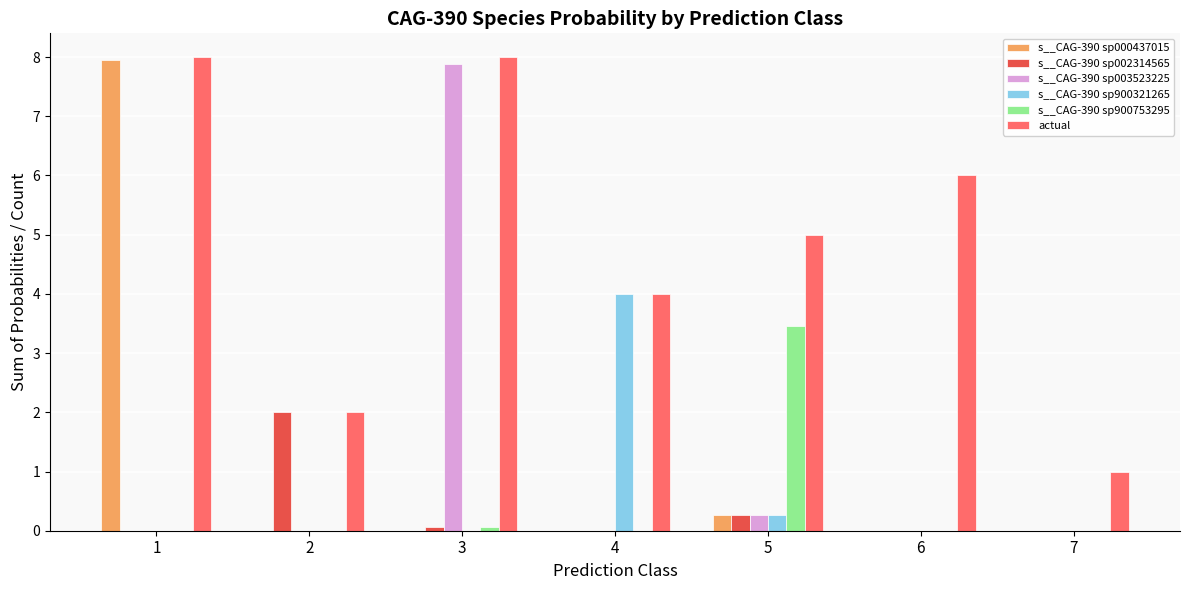

Between 2 and 5, which series saw the biggest shift?

s__CAG-390 sp900753295